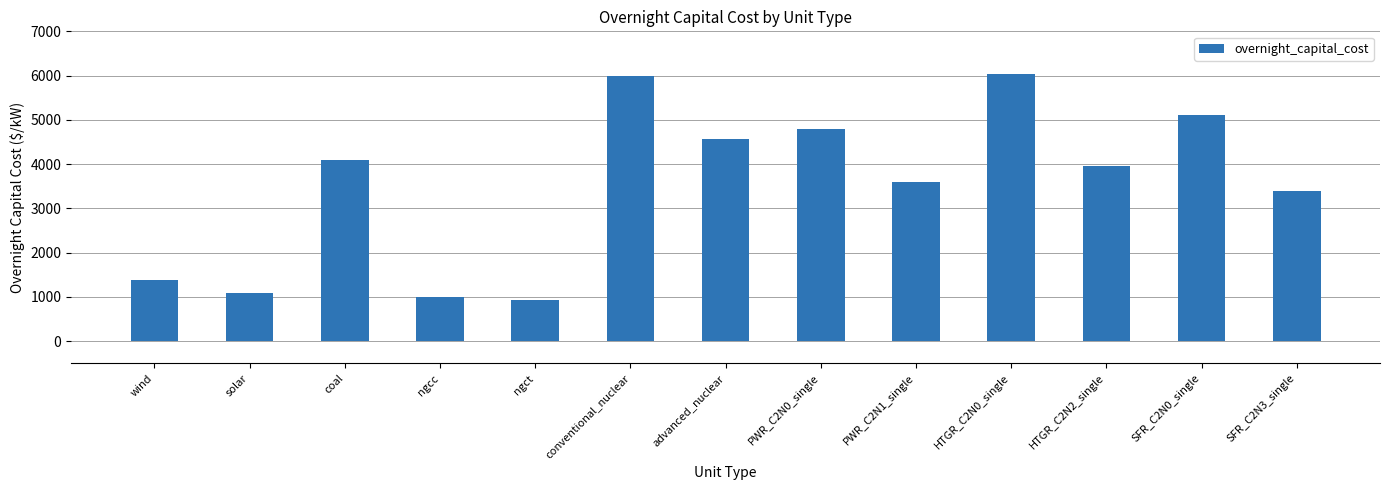

What is the minimum value shown in the chart?

925